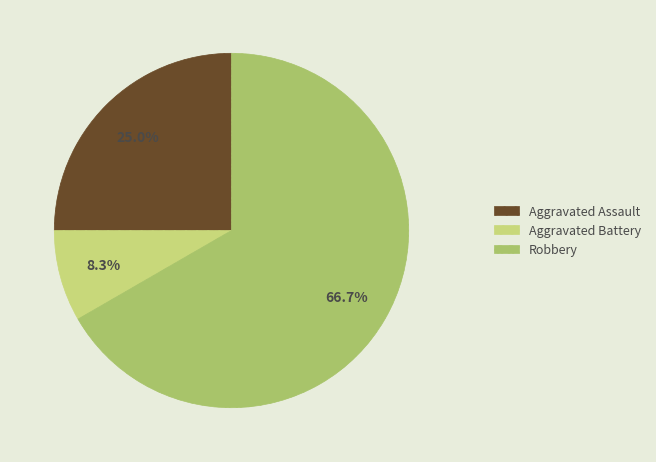

Rank the categories by value from lowest to highest.

Aggravated Battery, Aggravated Assault, Robbery